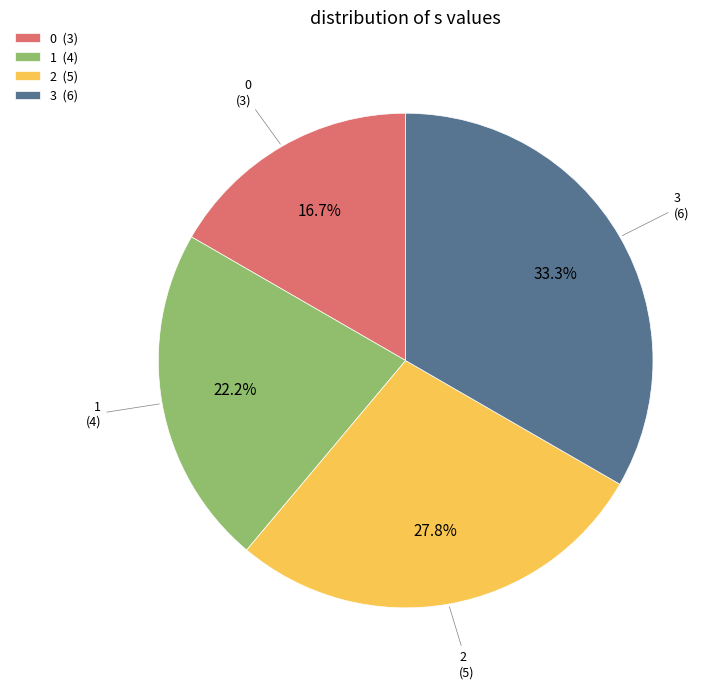

Count the number of slices in the pie.

4